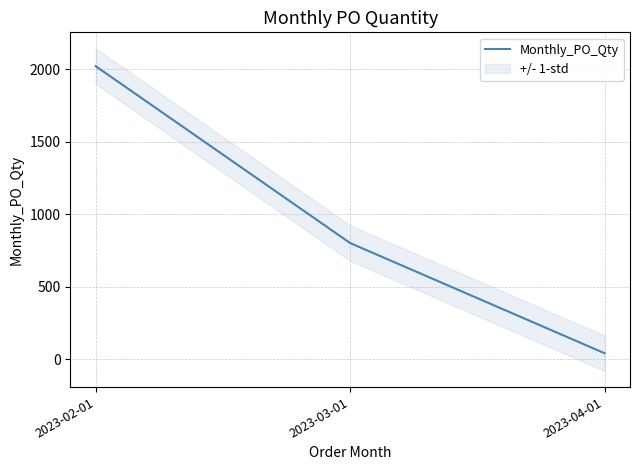

What is the difference between the maximum and minimum values?

1980